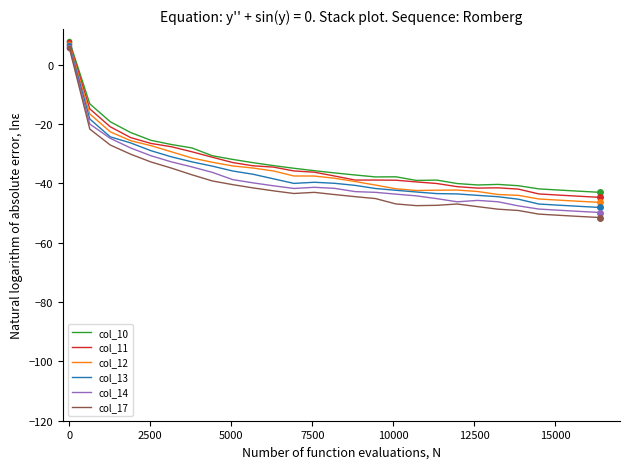

What is the minimum value for col_12?

-46.4